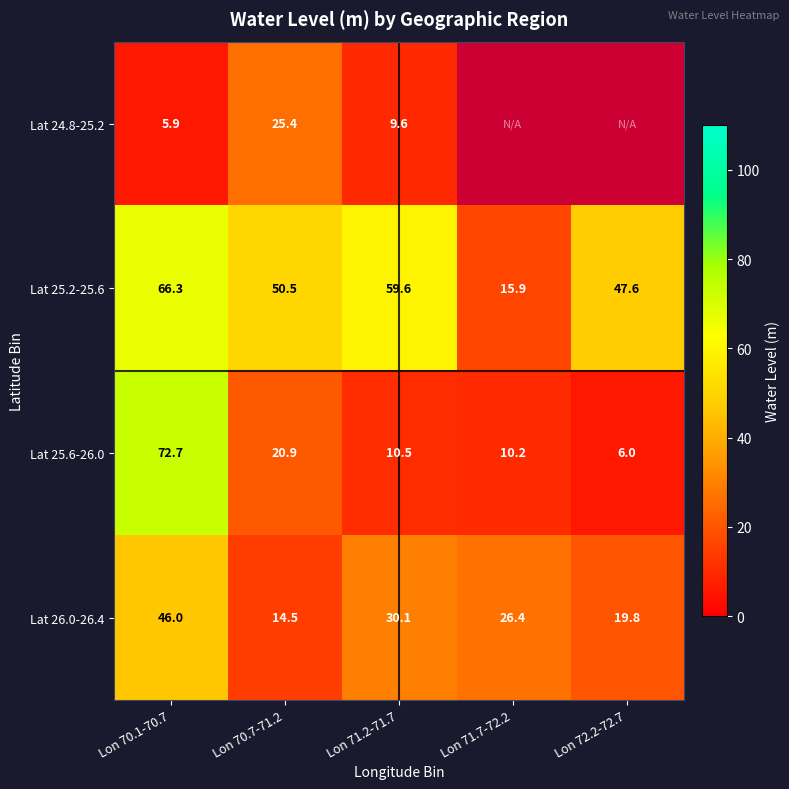

What is the total value across all series at Lon 70.1-70.7?

190.9